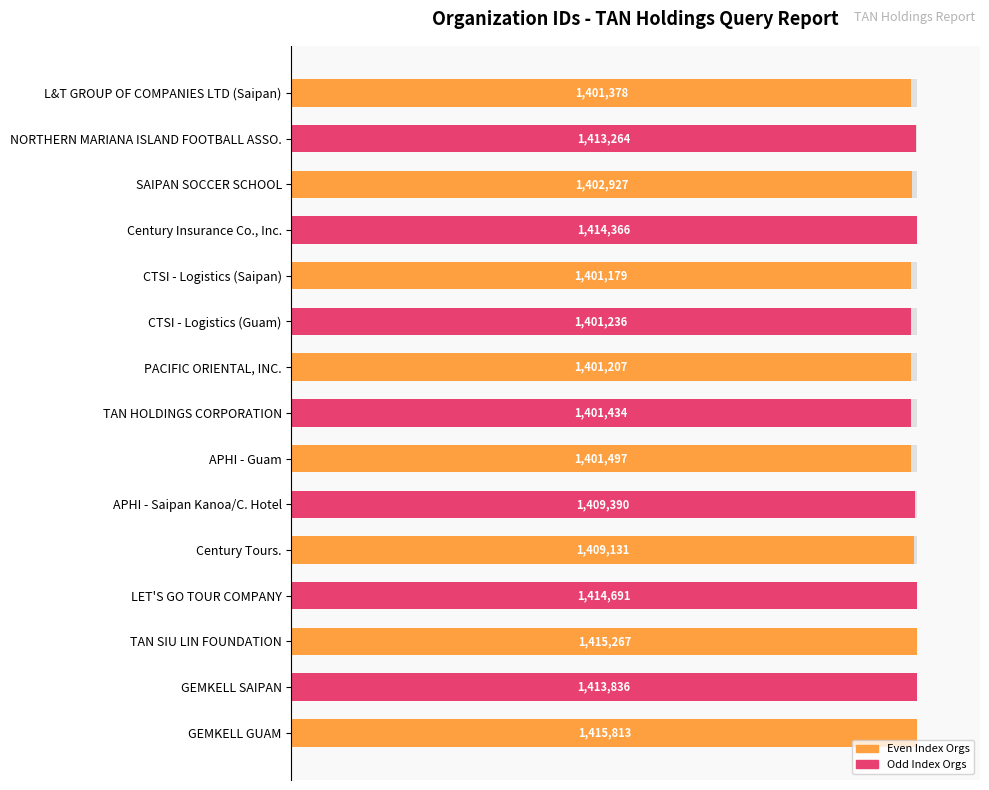

Reading left to right, extract all data points from this chart.

99.0	99.8	99.1	99.9	99.0	99.0	99.0	99.0	99.0	99.5	99.5	99.9	100.0	99.9	100.0